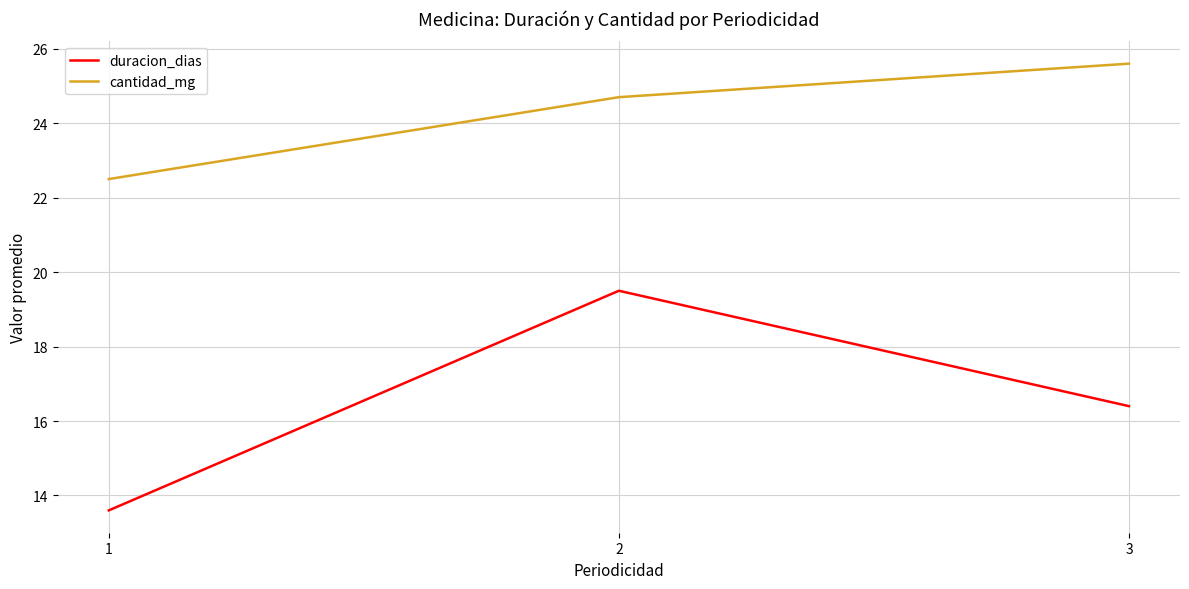

What is the spread (max minus min) of values at 3?

9.2